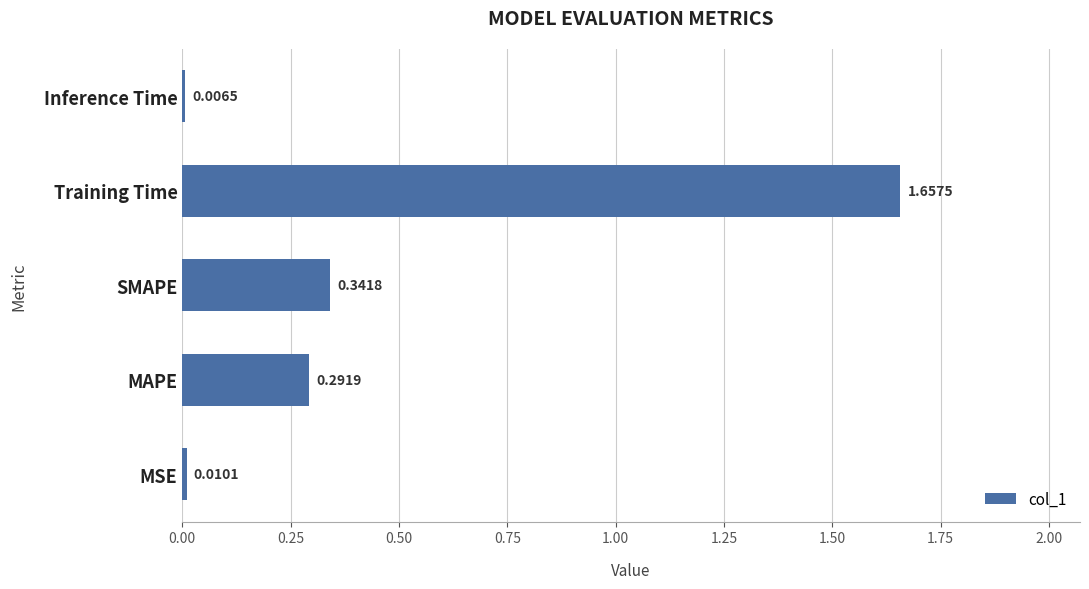

Which has a higher value, Training Time or MAPE?

Training Time